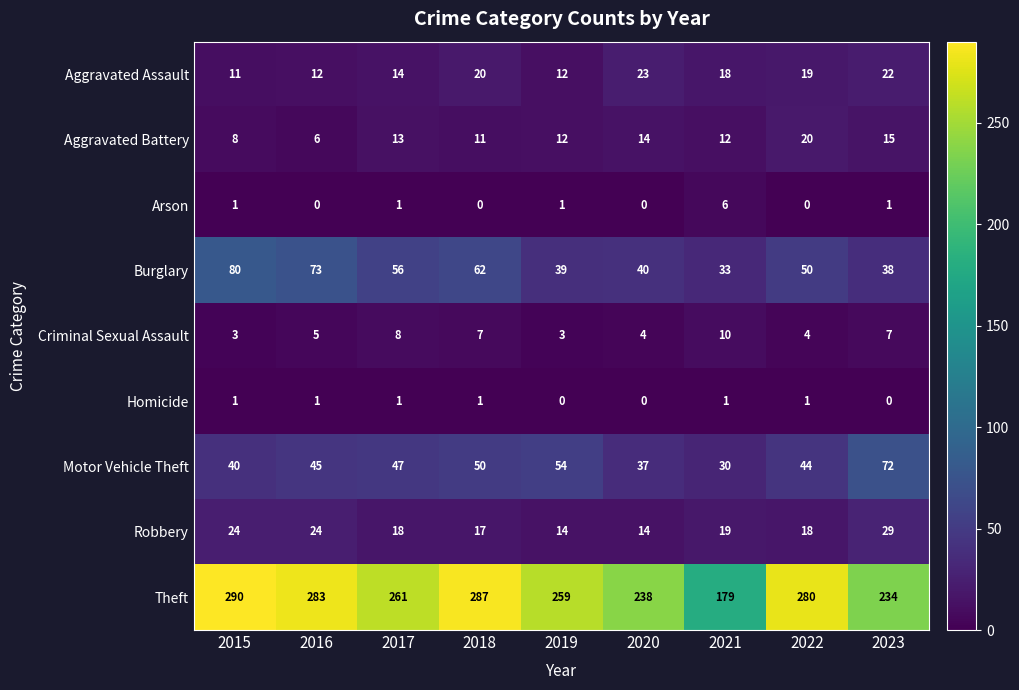

Rank the series at 2021 from highest to lowest value.

Theft, Burglary, Motor Vehicle Theft, Robbery, Aggravated Assault, Aggravated Battery, Criminal Sexual Assault, Arson, Homicide